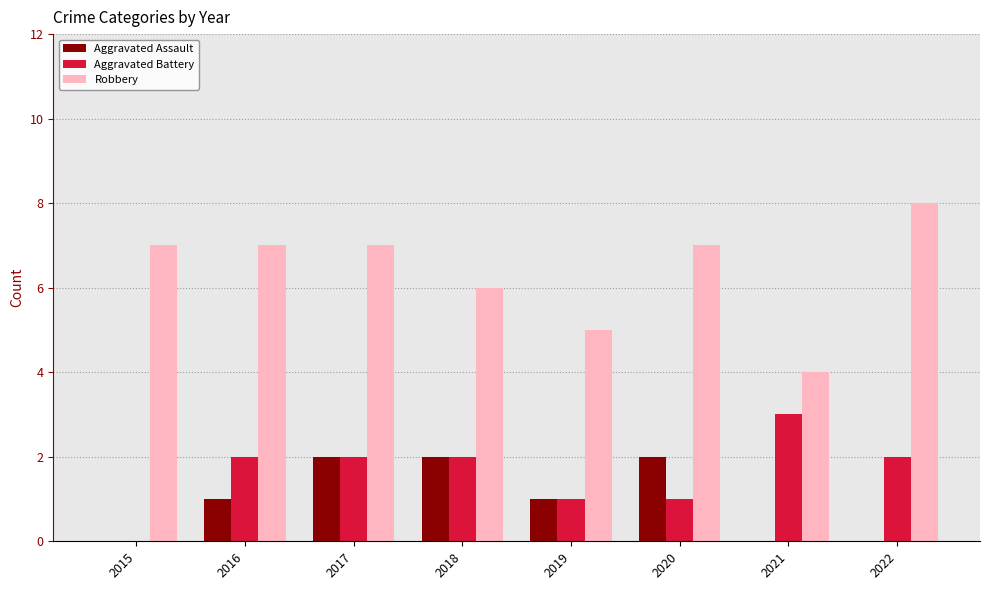

How many distinct data groups are displayed?

3